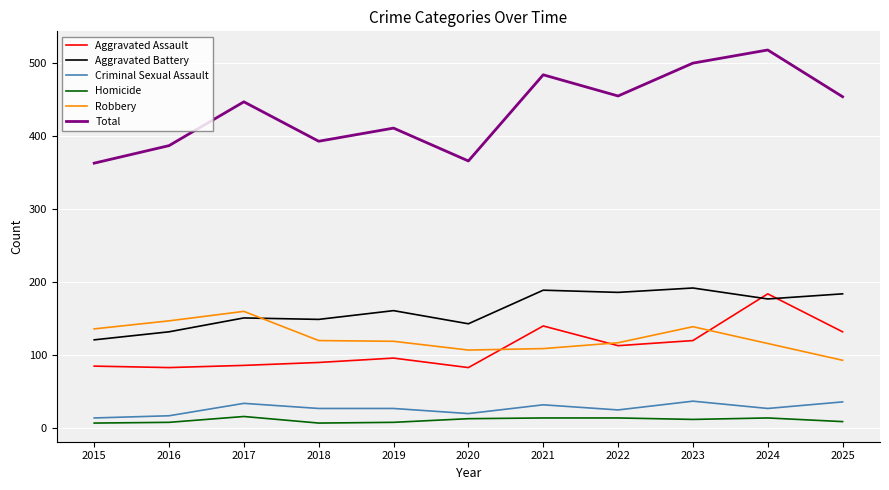

Which series has the largest range (max minus min)?

Total